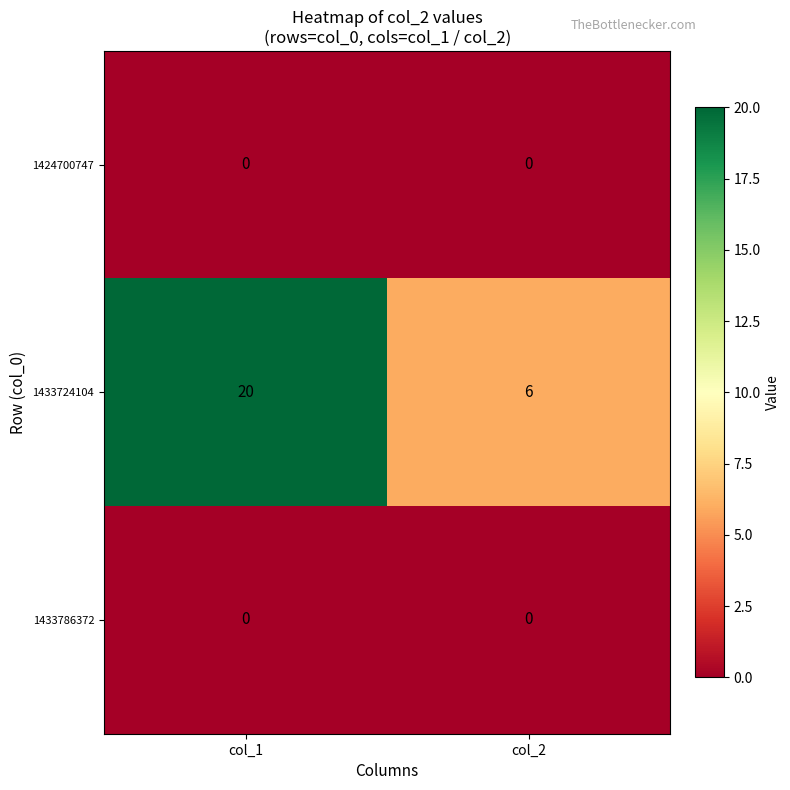

What is the total value across all series at col_1?

20